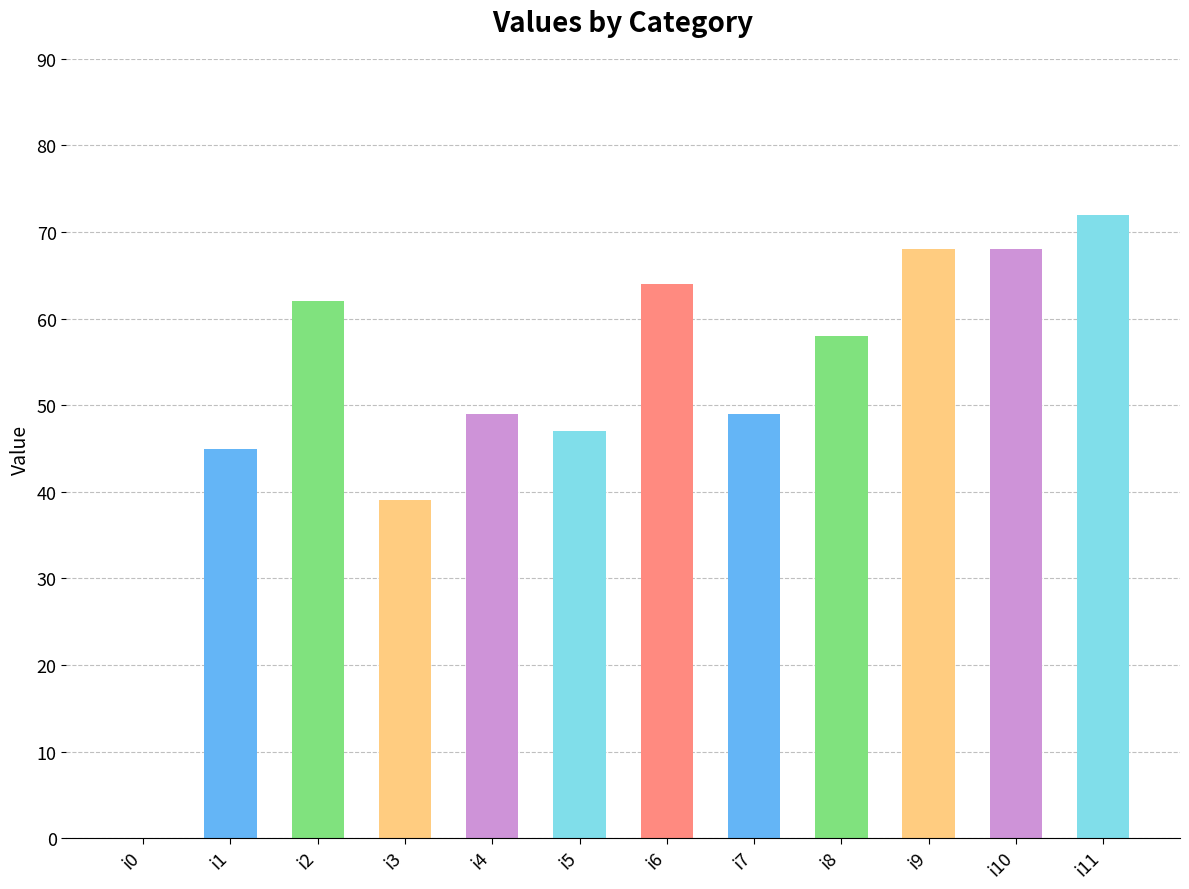

Reading left to right, what are all the values shown in this chart?

i0=0	i1=45	i2=62	i3=39	i4=49	i5=47	i6=64	i7=49	i8=58	i9=68	i10=68	i11=72